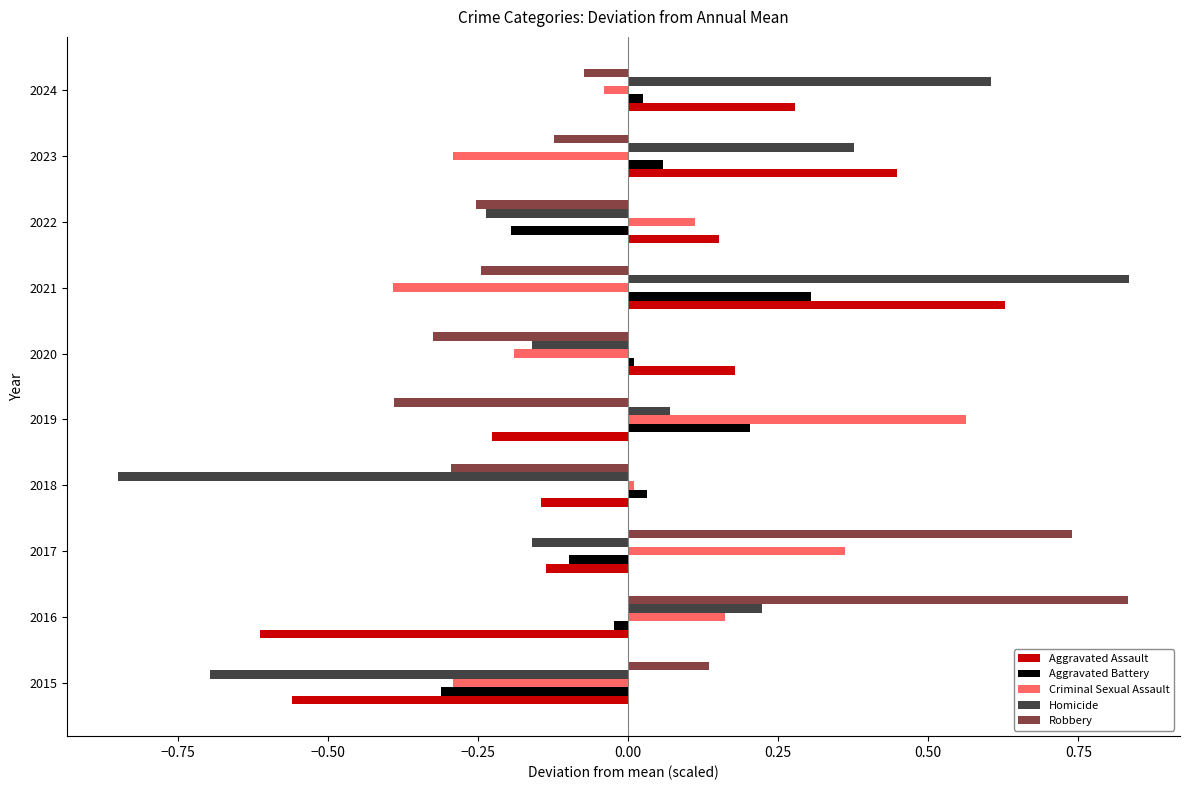

What is the difference between the maximum and minimum values in the Criminal Sexual Assault series?

1.0